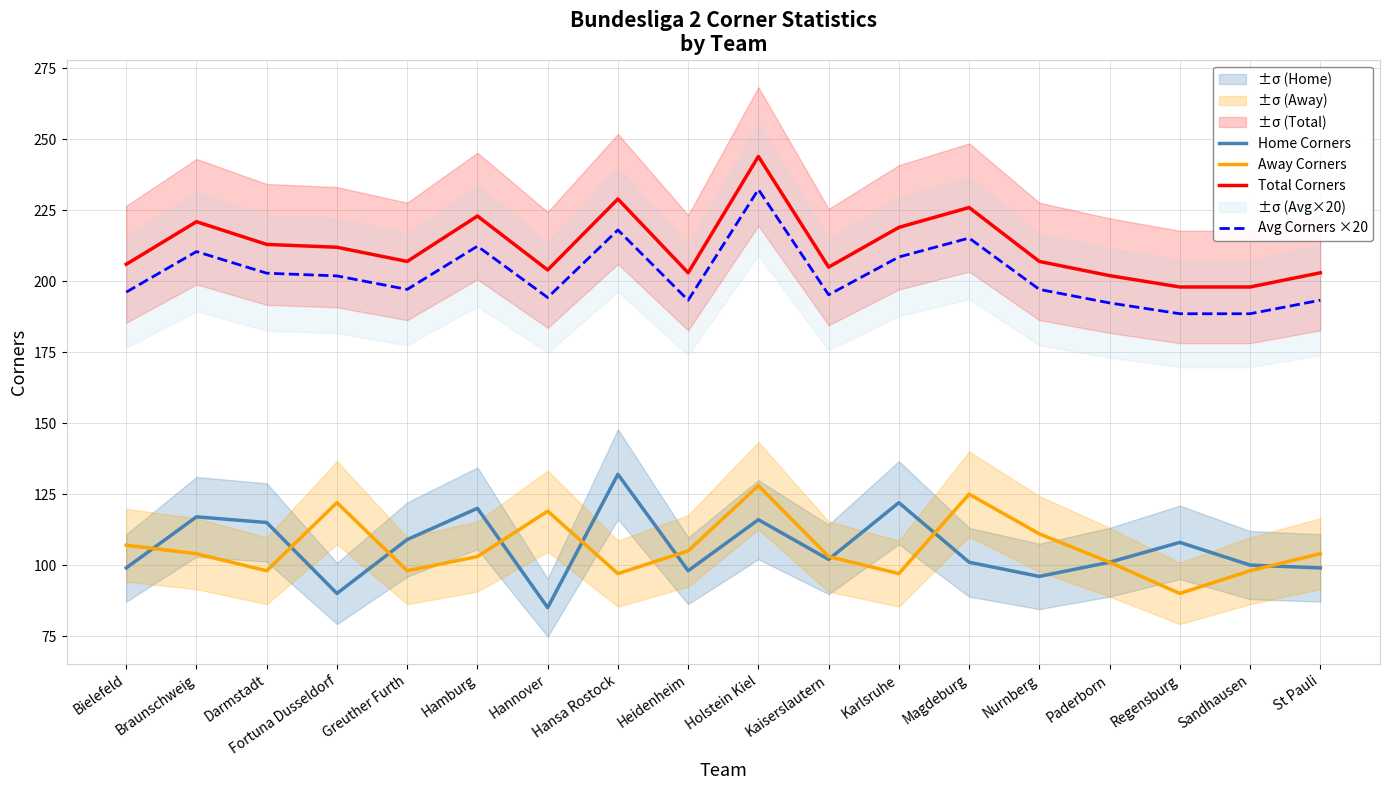

Does the chart display data point markers on the line(s)?

No